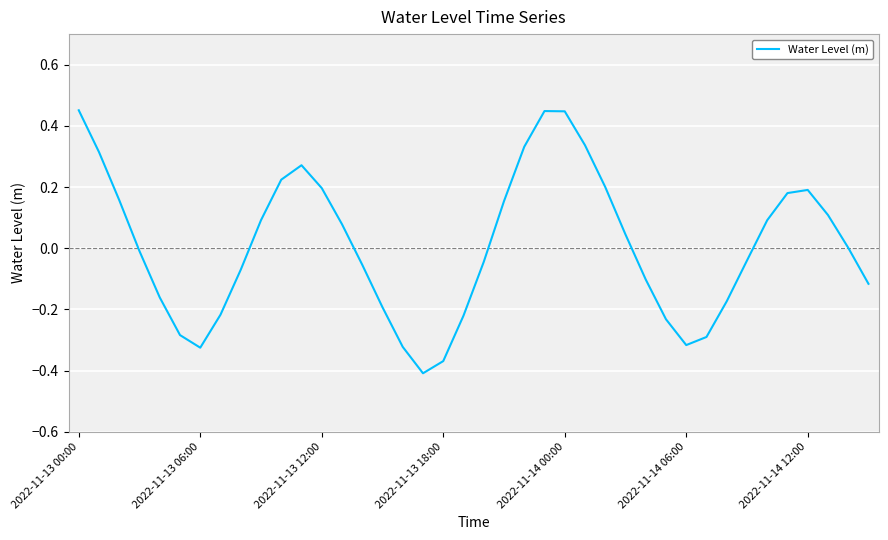

What is the difference between the maximum and minimum values?

0.9